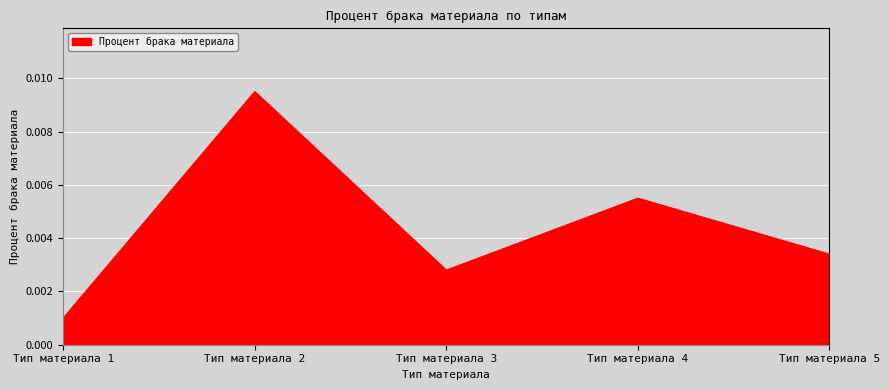

How many interior local valleys (lower than both neighbors) does the data have?

1